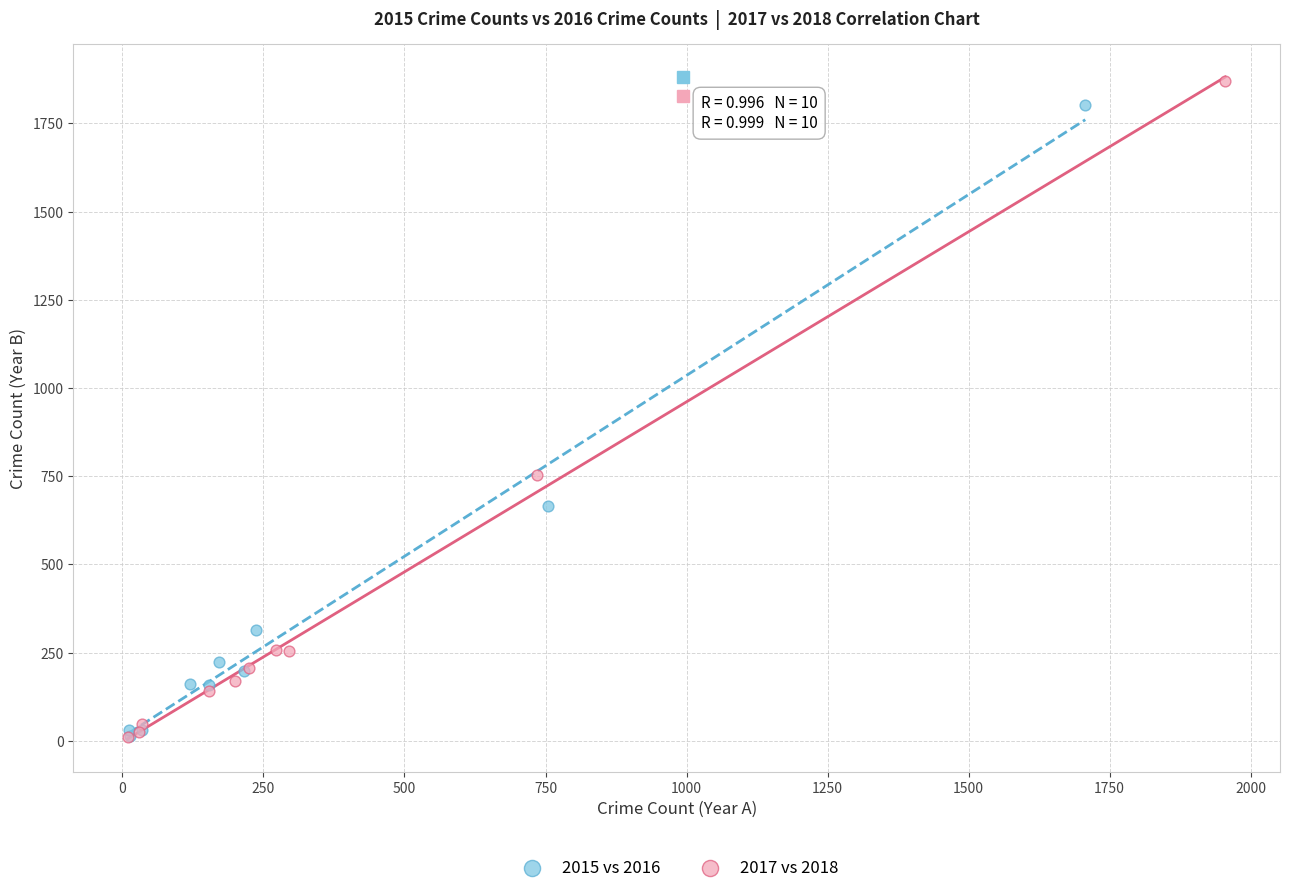

Which series has the largest Y range (max minus min)?

2017 vs 2018